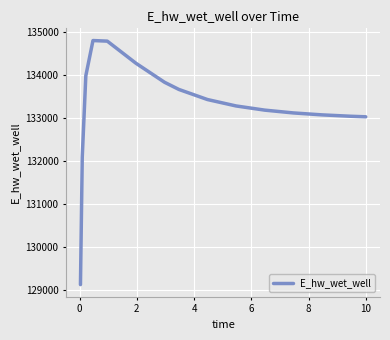

What is the smallest value displayed?

129132.0